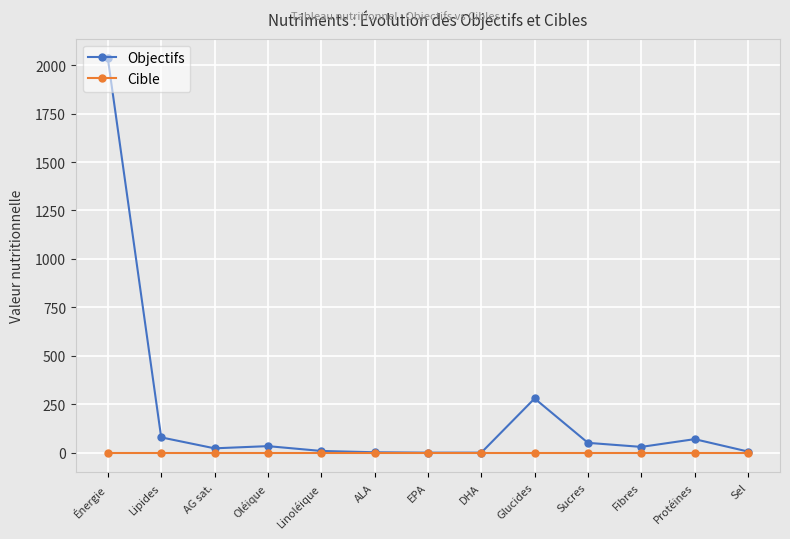

What is the label of the 6th point from the left?

ALA